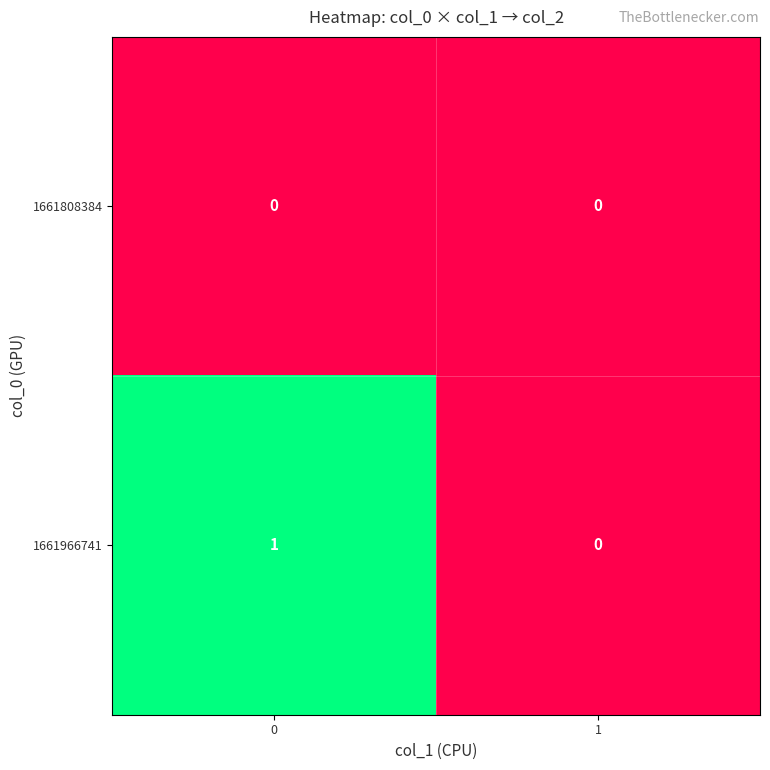

Between 0 and 1, which series saw the biggest shift?

1661966741